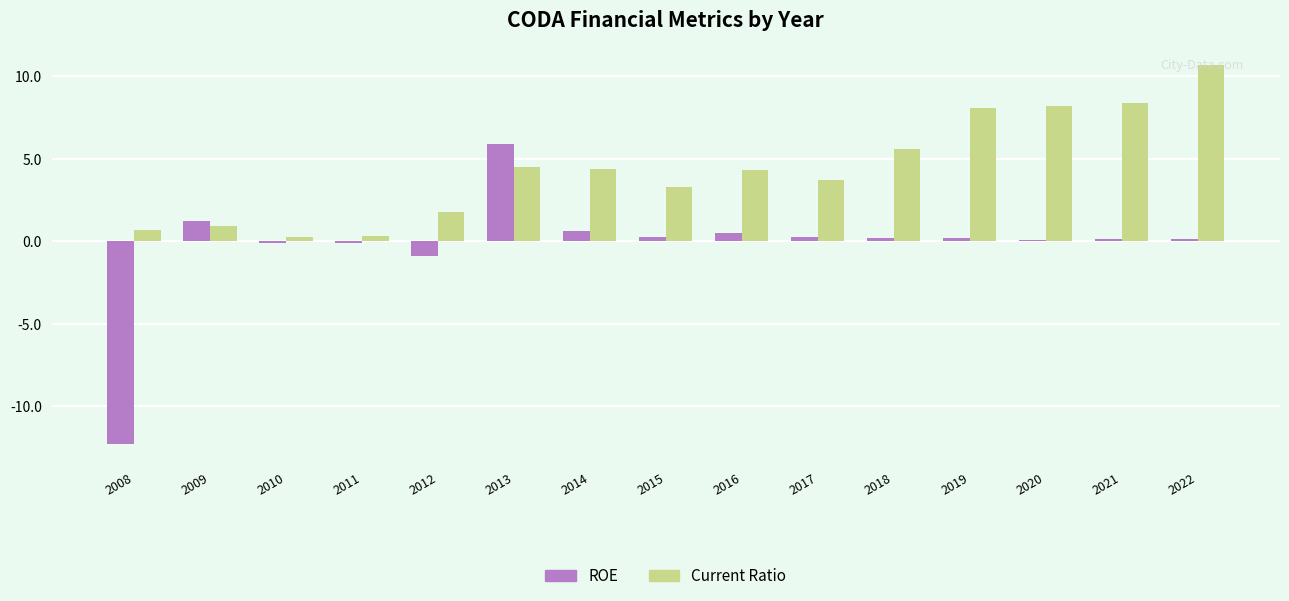

Which category has the highest value in the ROE series?

2013